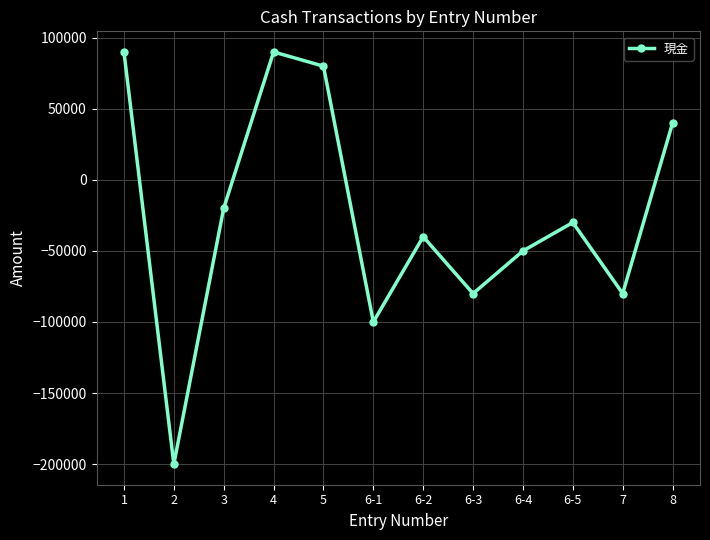

How many values are below zero?

8